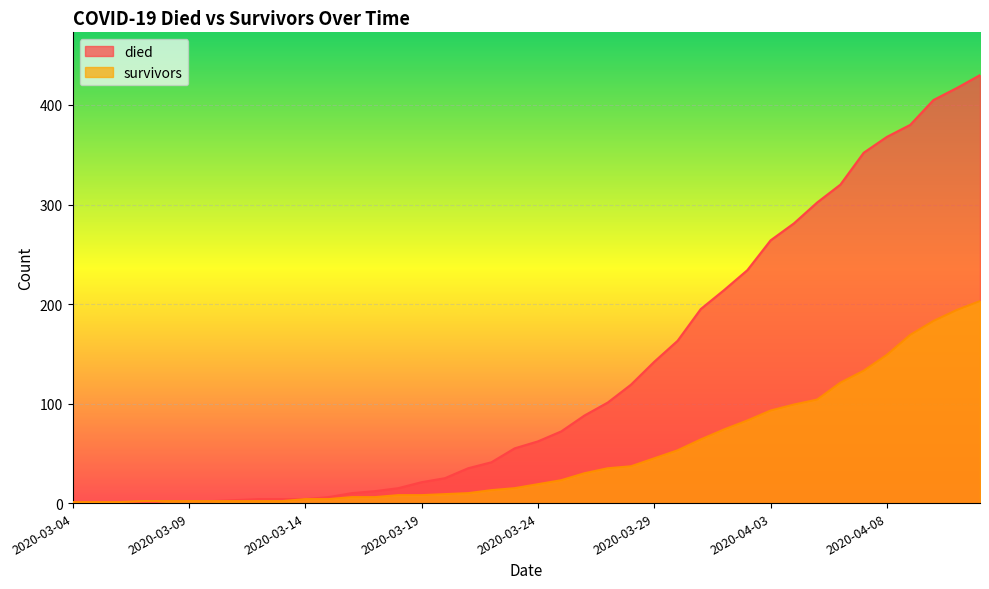

Is the value of died at 2020-03-07 greater than the value of survivors at 2020-03-28?

No